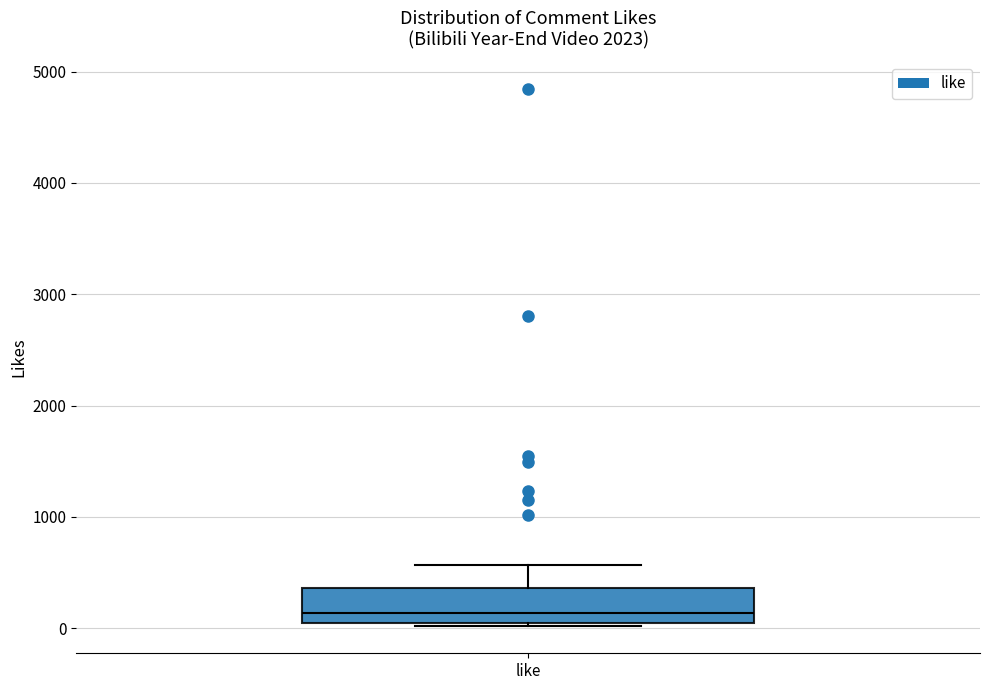

Read this box plot against the y-axis: the position of the median line, the range covered by the box, and the ends of both whiskers. The values are not printed on the chart, so give them approximately, as read against the axis.

median 100, box 0 to 400, whiskers 0 to 600